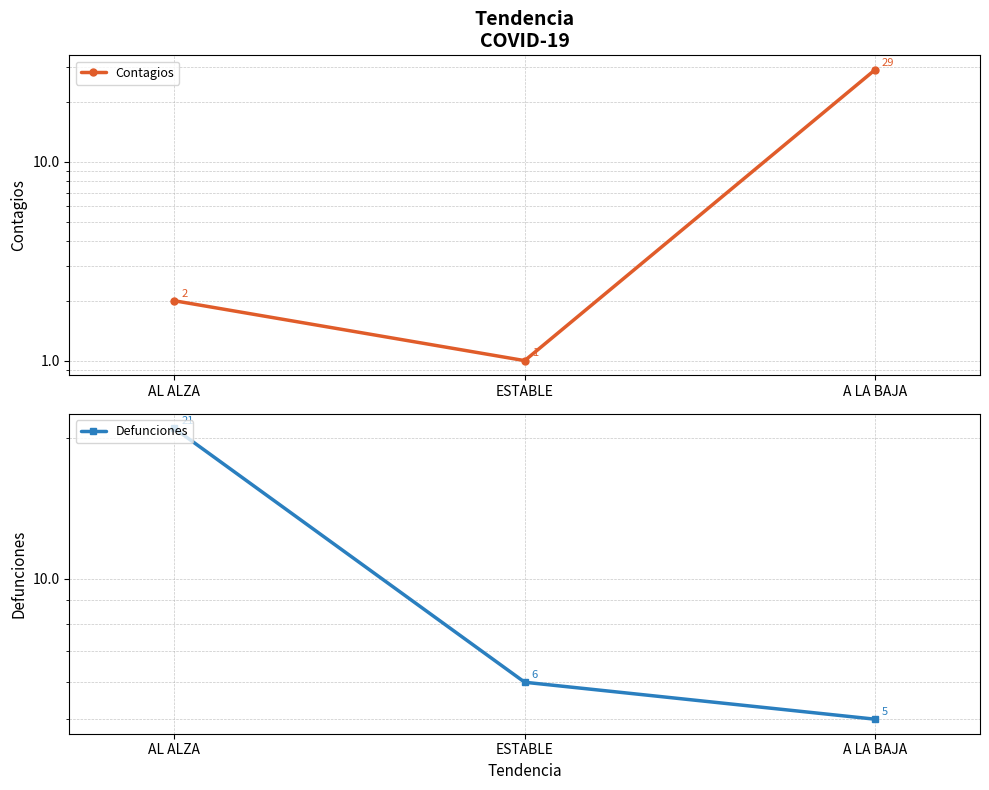

Reading left to right, transcribe all the data shown in this chart.

Contagios: AL ALZA=2	ESTABLE=1	A LA BAJA=29
Defunciones: AL ALZA=21	ESTABLE=6	A LA BAJA=5